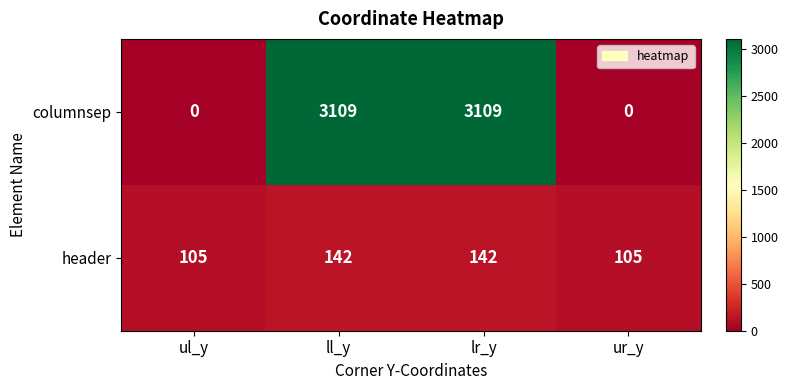

How many distinct data groups are displayed?

2